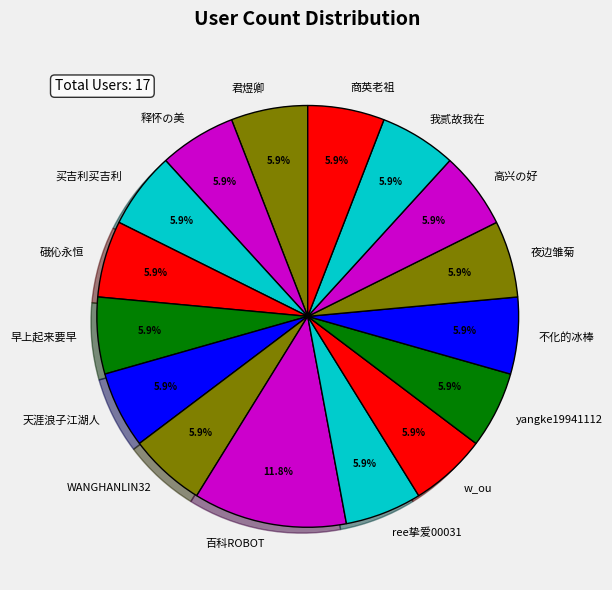

What is the ratio of the value at 天涯浪子江湖人 to the value at 不化的冰棒?

1.0